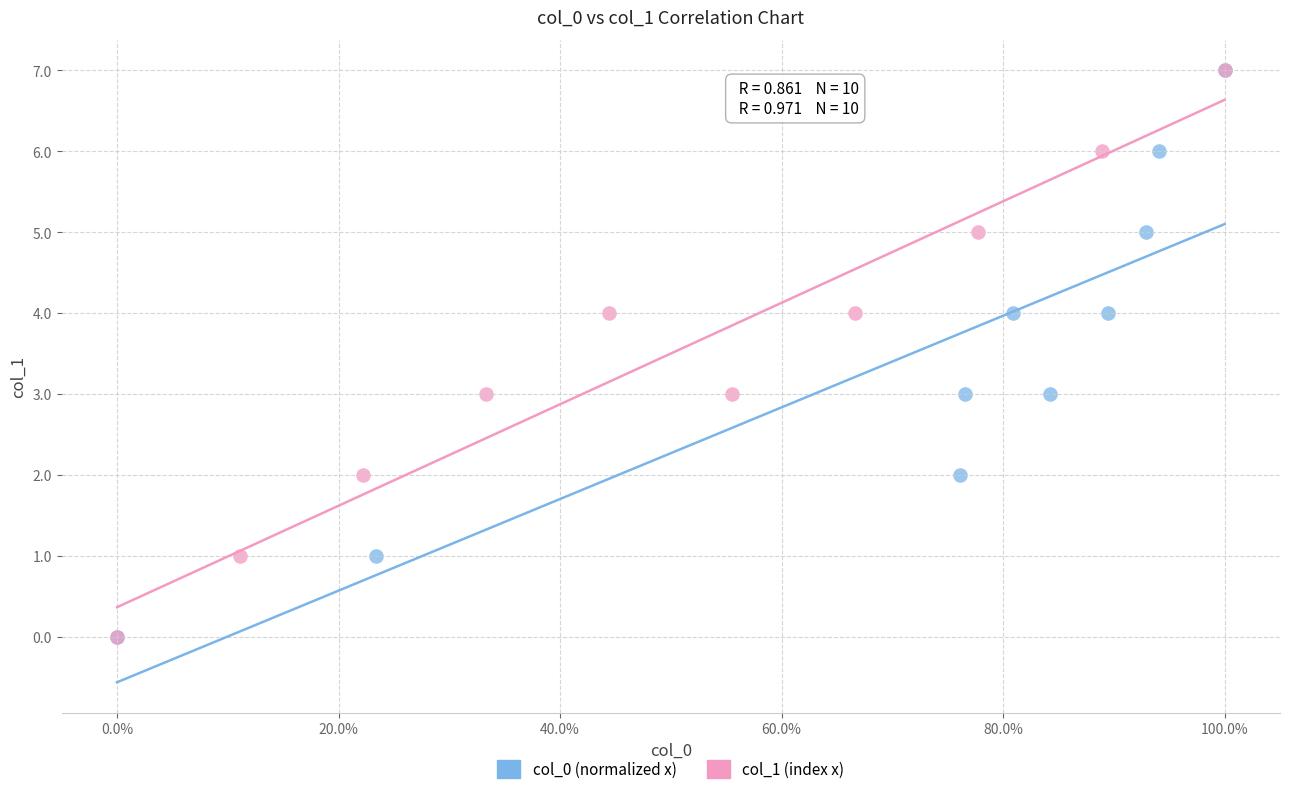

What are all the series names shown in the legend?

col_0 (normalized x), col_1 (index x)